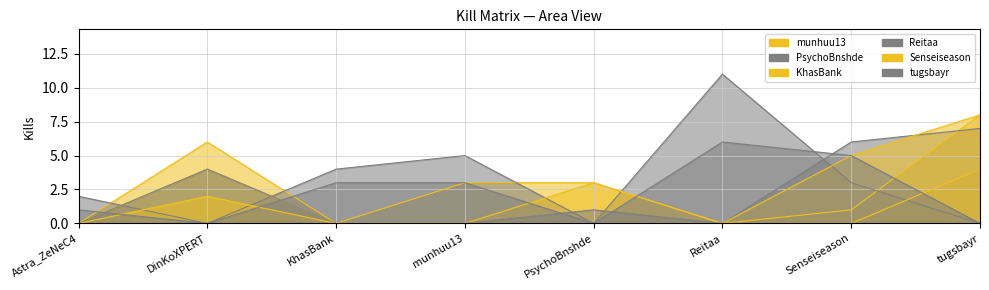

How many interior local peaks does the KhasBank series have?

2